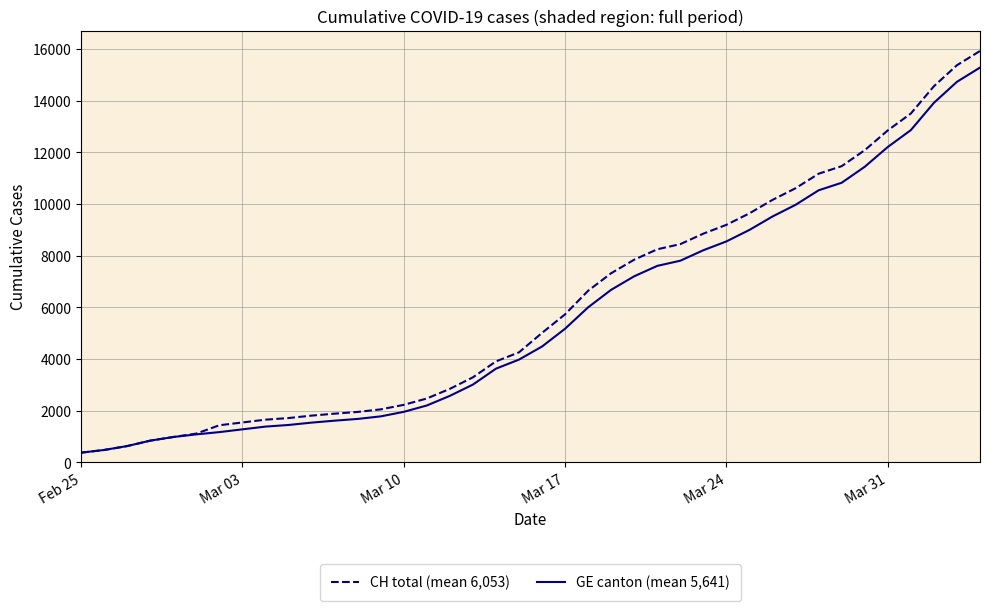

What is the minimum value shown in the chart?

375